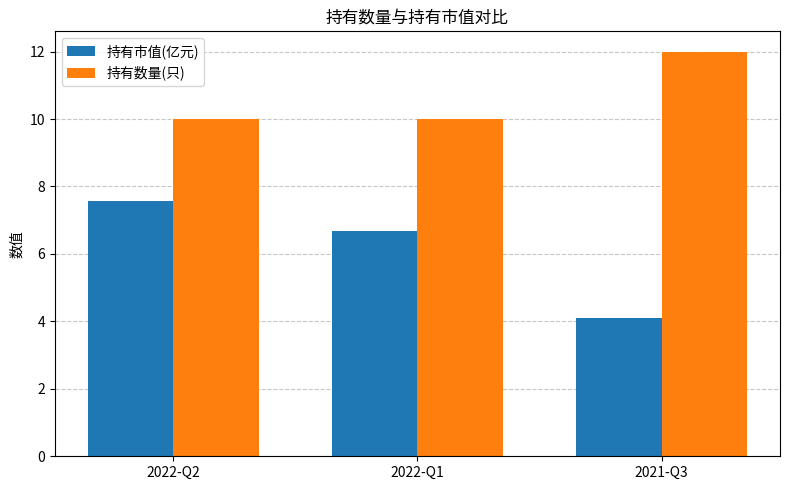

The 持有数量(只) series shows 10.0 at 2022-Q2. True or false?

True